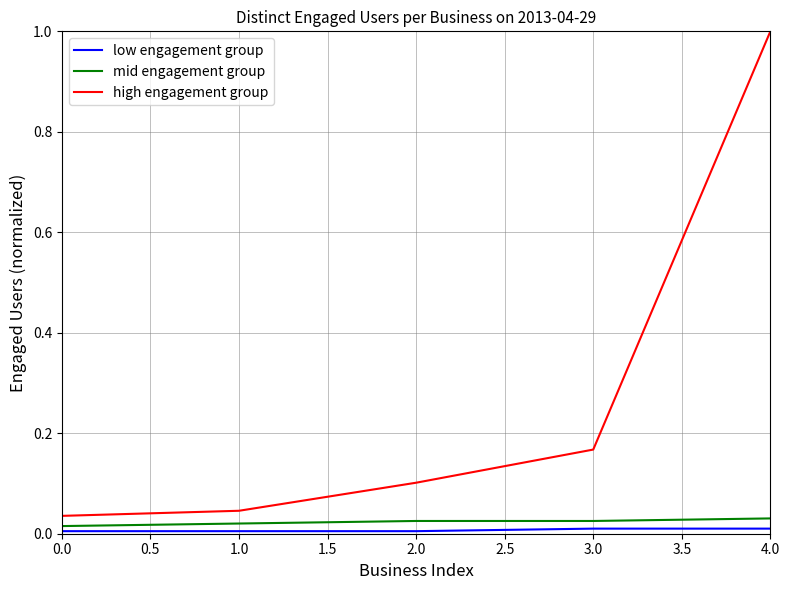

Which series changed the most between 0.0 and 3.0?

high engagement group